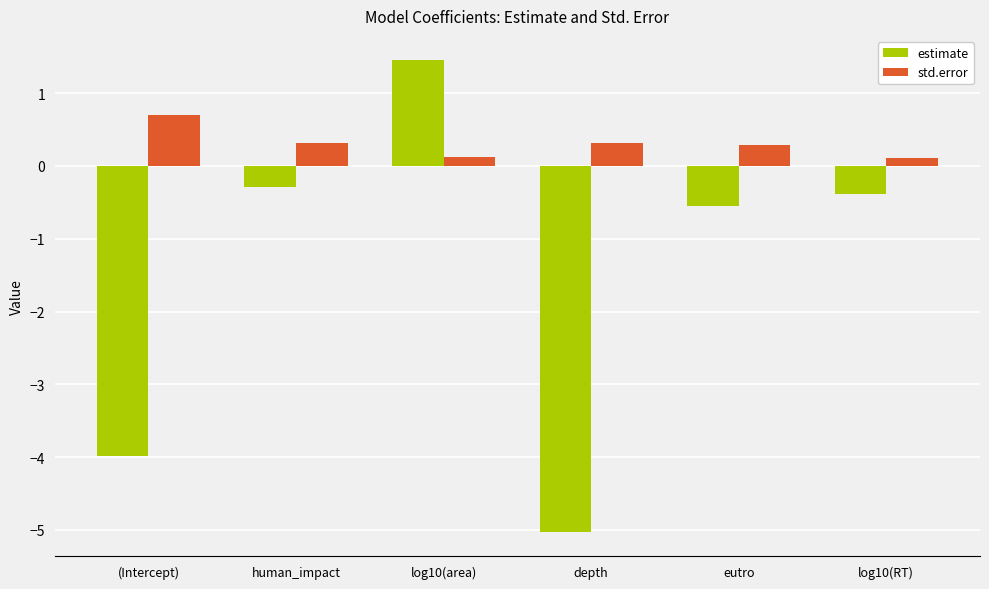

Is the value of std.error at depth greater than the value of estimate at human_impact?

Yes